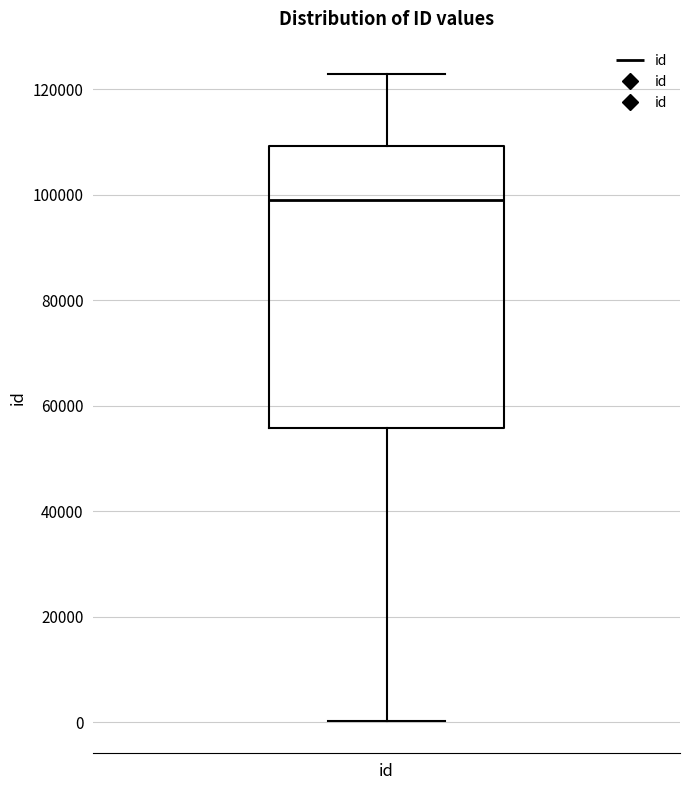

Transcribe this box plot: give where the median line is, the range the box spans, and where the two whiskers end, as read against the y-axis. The values are not printed on the chart, so give them approximately, as read against the axis.

median 98000, box 56000 to 110000, whiskers 0 to 122000